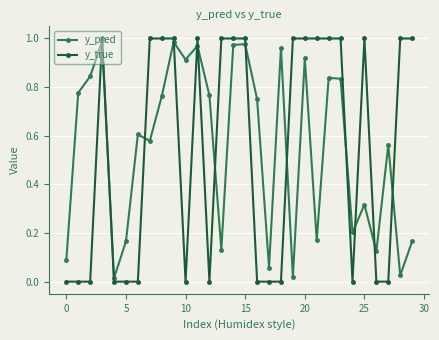

What is the average value of the y_pred series?

0.5